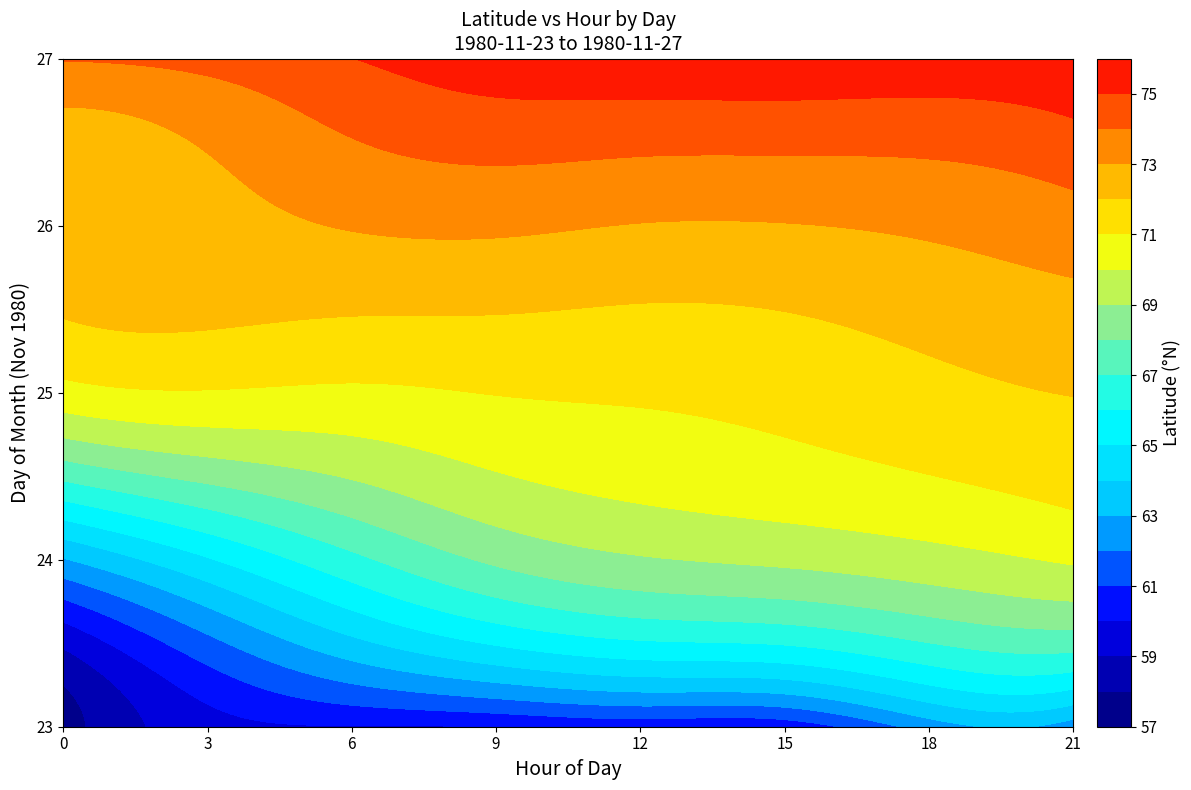

How many values exceed 25?

16